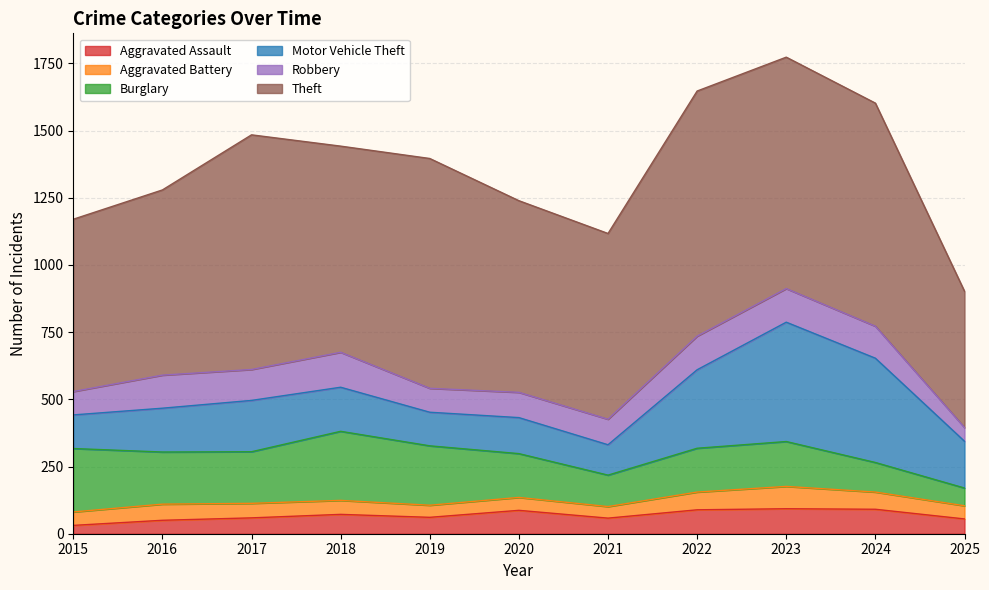

What is the difference between the second highest and second lowest values in the Theft series?

232